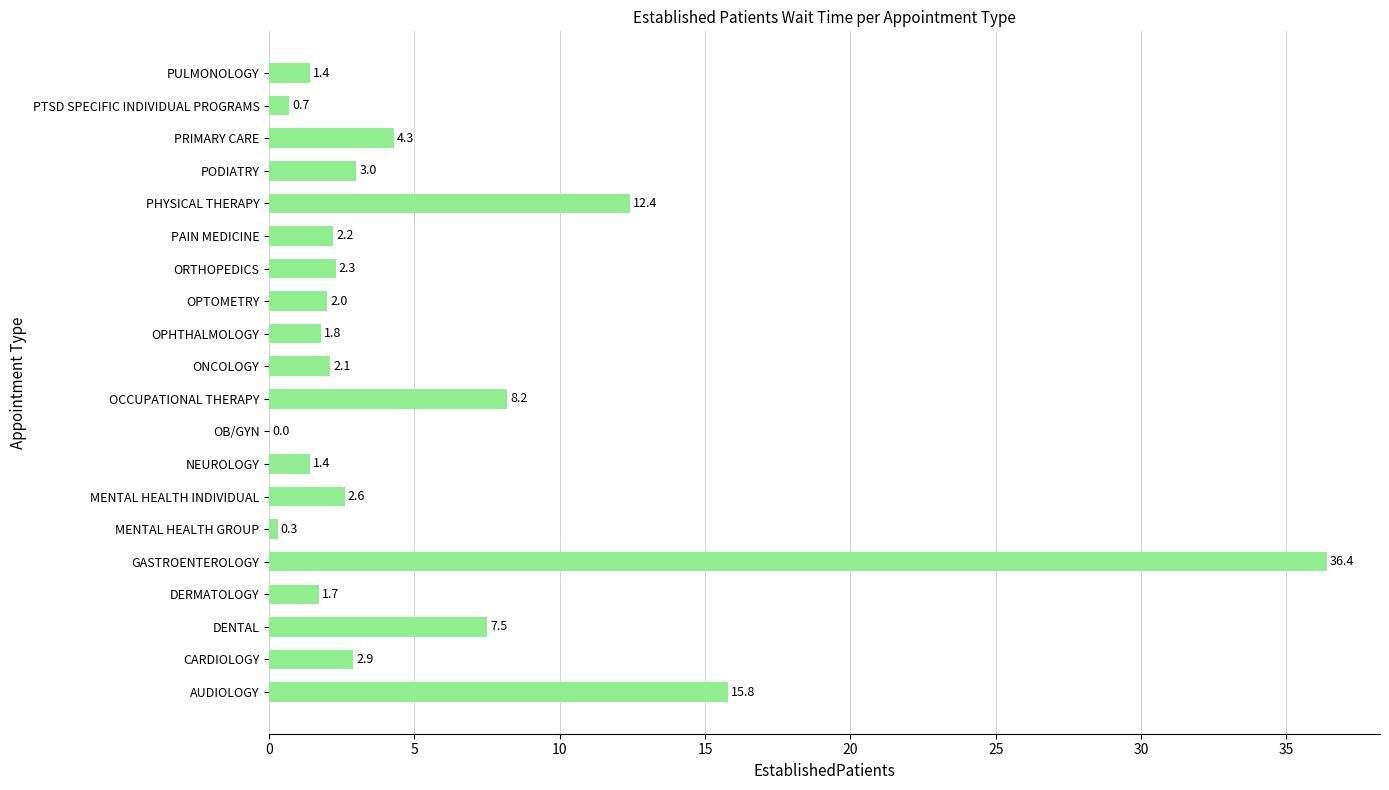

The chart shows a value of 0.7 at PTSD SPECIFIC INDIVIDUAL PROGRAMS. True or false?

True